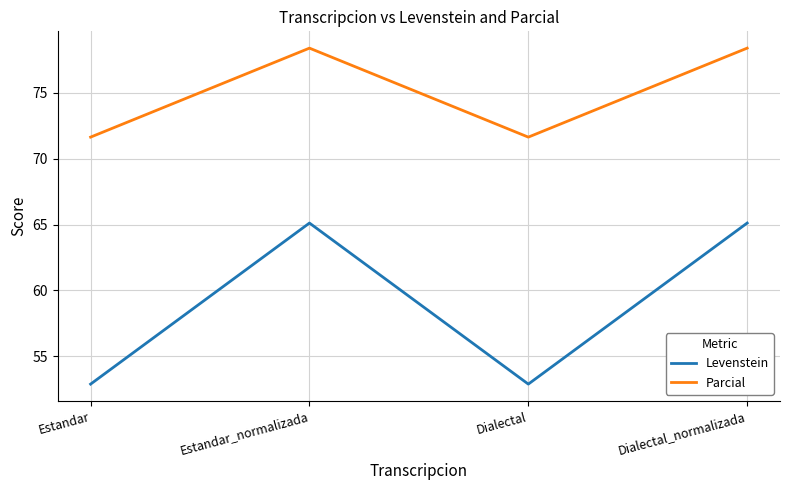

Which series has the largest total across all categories?

Parcial